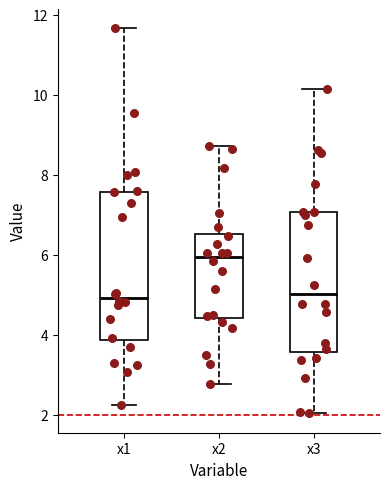

Reading left to right, transcribe this box plot: for each box, give where its median line is, the range the box spans, and where its two whiskers end, as read against the y-axis. The values are not printed on the chart, so give them approximately, as read against the axis.

x1: median 5.0, box 3.8 to 7.6, whiskers 2.2 to 11.6
x2: median 6.0, box 4.4 to 6.6, whiskers 2.8 to 8.8
x3: median 5.0, box 3.6 to 7.0, whiskers 2.0 to 10.2